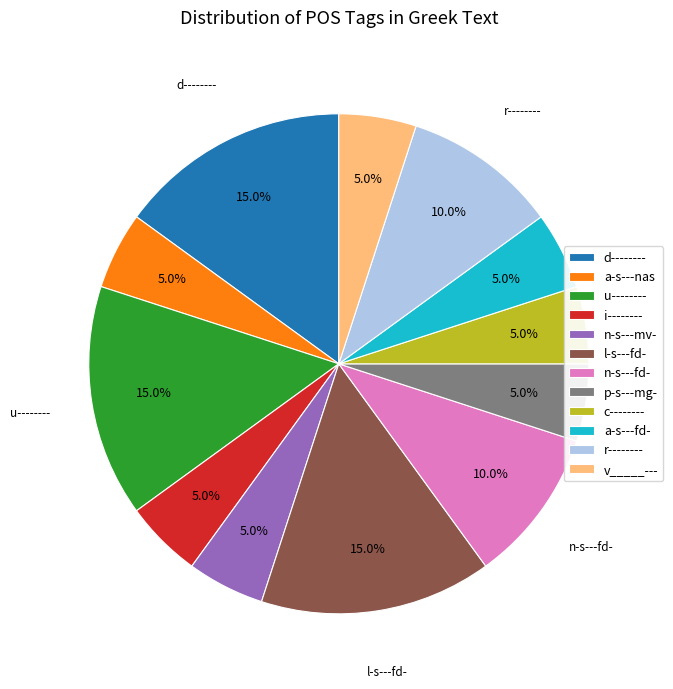

What percentage is the d-------- slice, to the nearest percent?

15%